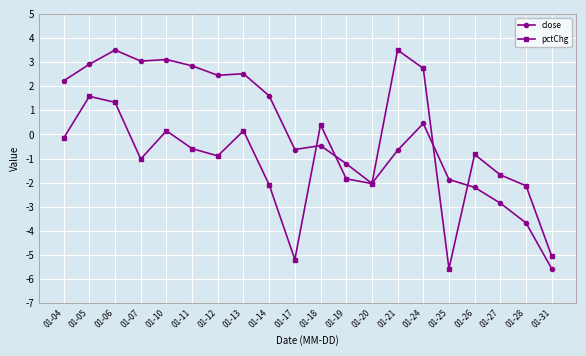

At how many categories does at least one series exceed 0?

12